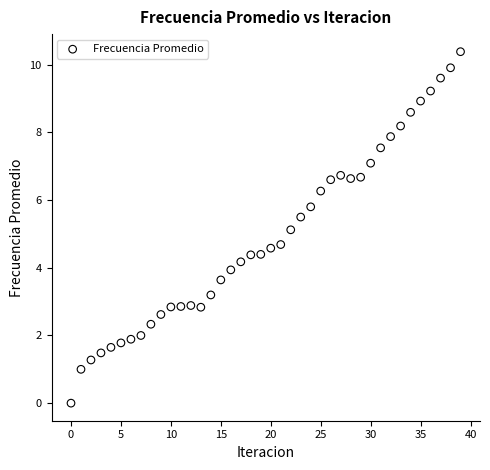

What Y value in the scatter plot is closest to 5?

5.1